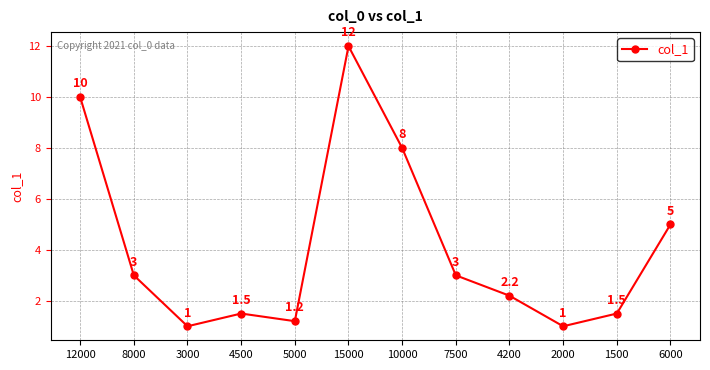

Reading left to right, what are all the values shown in this chart?

10.0	3.0	1.0	1.5	1.2	12.0	8.0	3.0	2.2	1.0	1.5	5.0